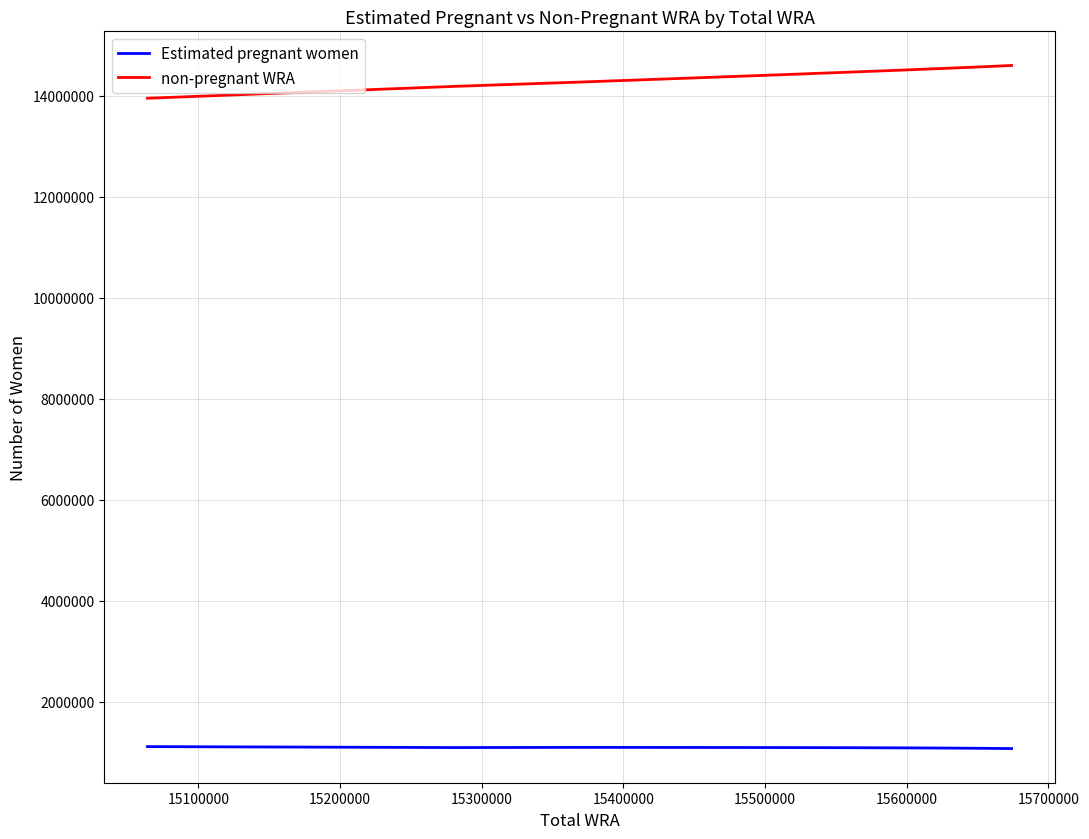

What is the highest value of the Estimated pregnant women series?

1115415.2